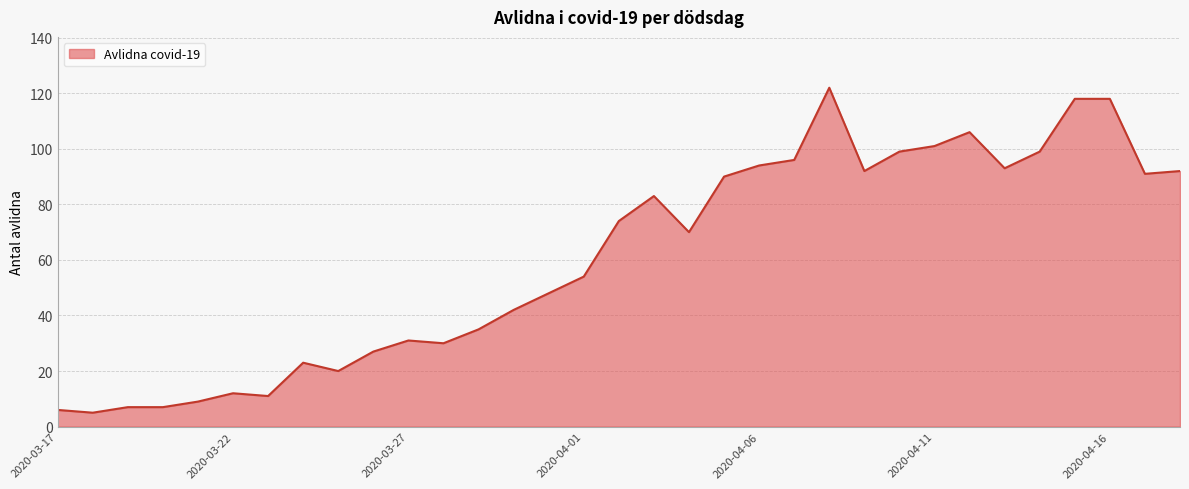

What is the difference between the maximum and minimum values?

117